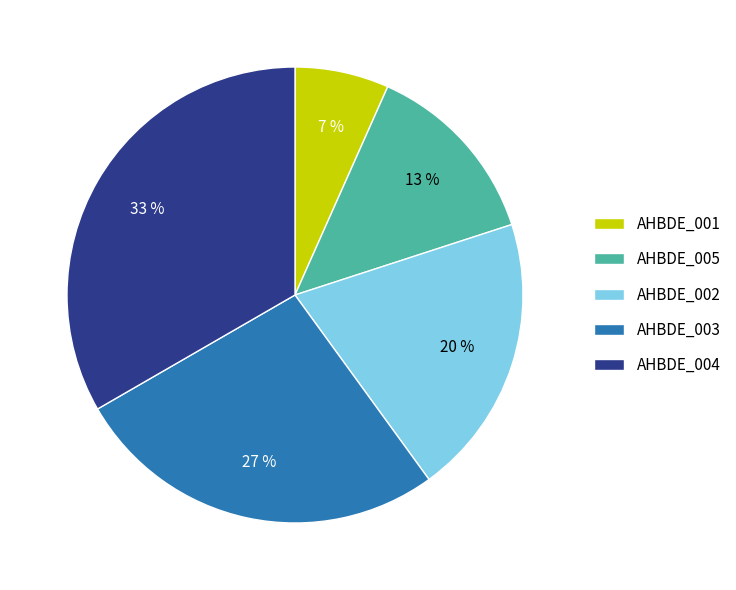

Is there a majority slice in this chart?

No